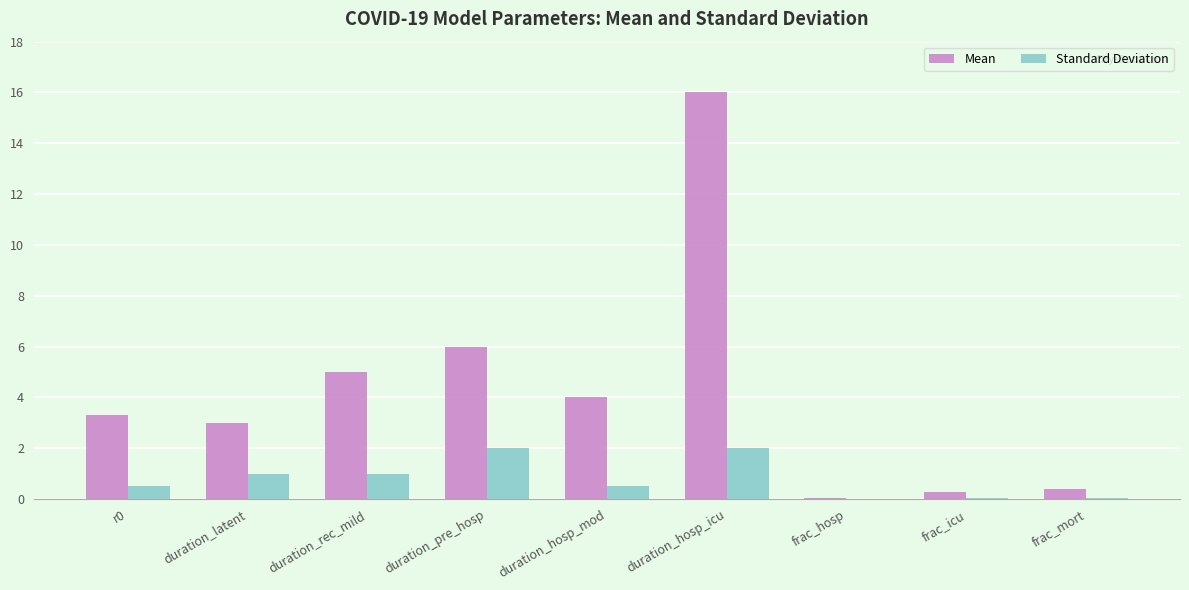

What is the total value across all series at duration_latent?

4.0